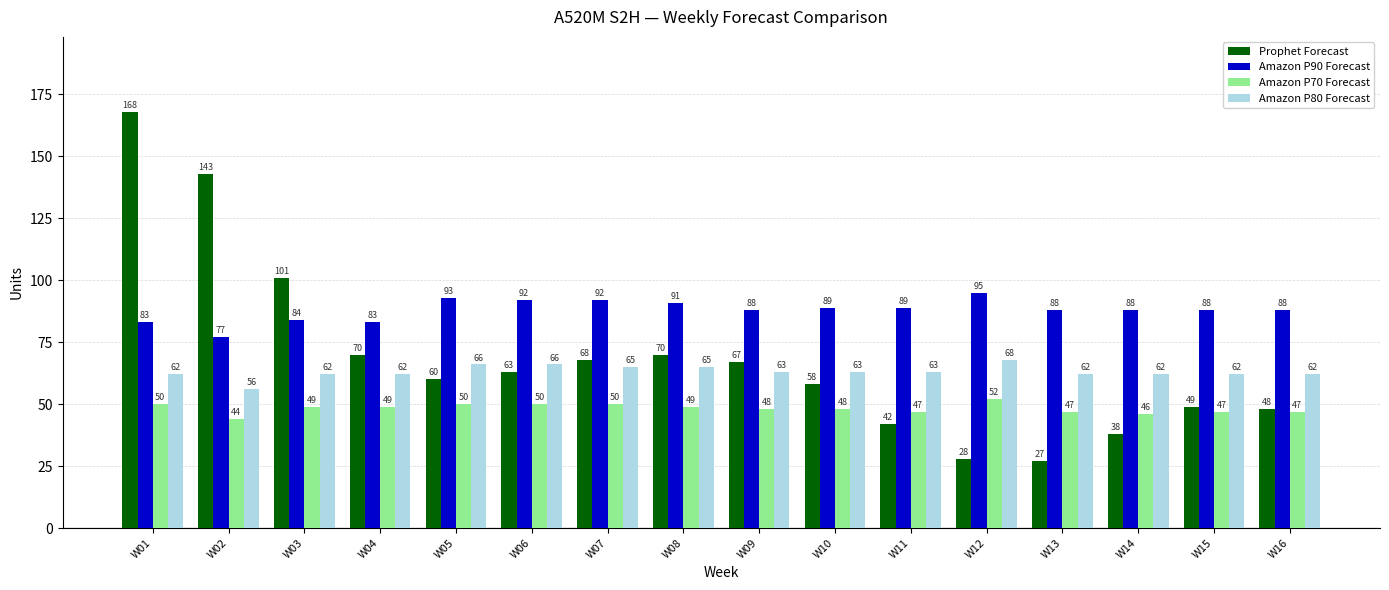

What is the difference between the highest and lowest values at W05?

43